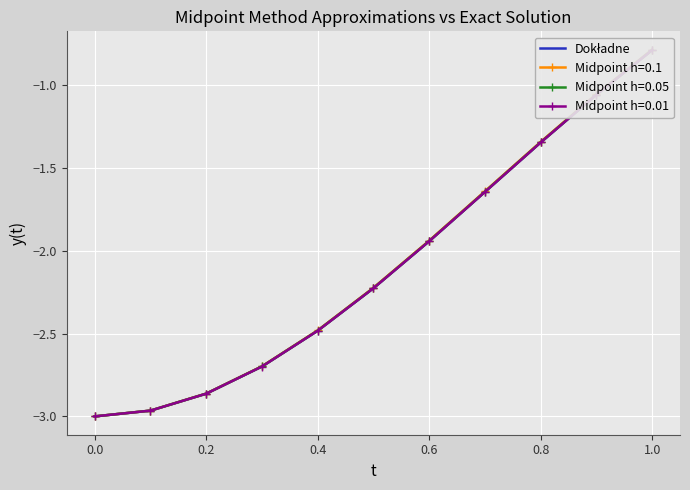

What is the maximum value shown in the chart?

-0.8